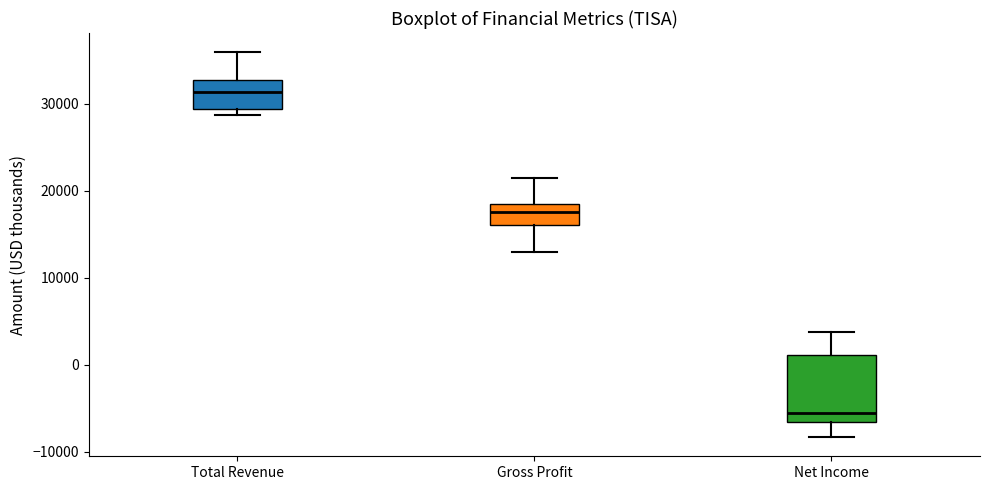

Reading left to right, transcribe this box plot: for each box, give where its median line is, the range the box spans, and where its two whiskers end, as read against the y-axis. The values are not printed on the chart, so give them approximately, as read against the axis.

Total Revenue: median 31000, box 29000 to 33000, whiskers 29000 (just below the box's lower edge) to 36000
Gross Profit: median 18000, box 16000 to 19000, whiskers 13000 to 22000
Net Income: median -5000, box -7000 to 1000, whiskers -8000 to 4000